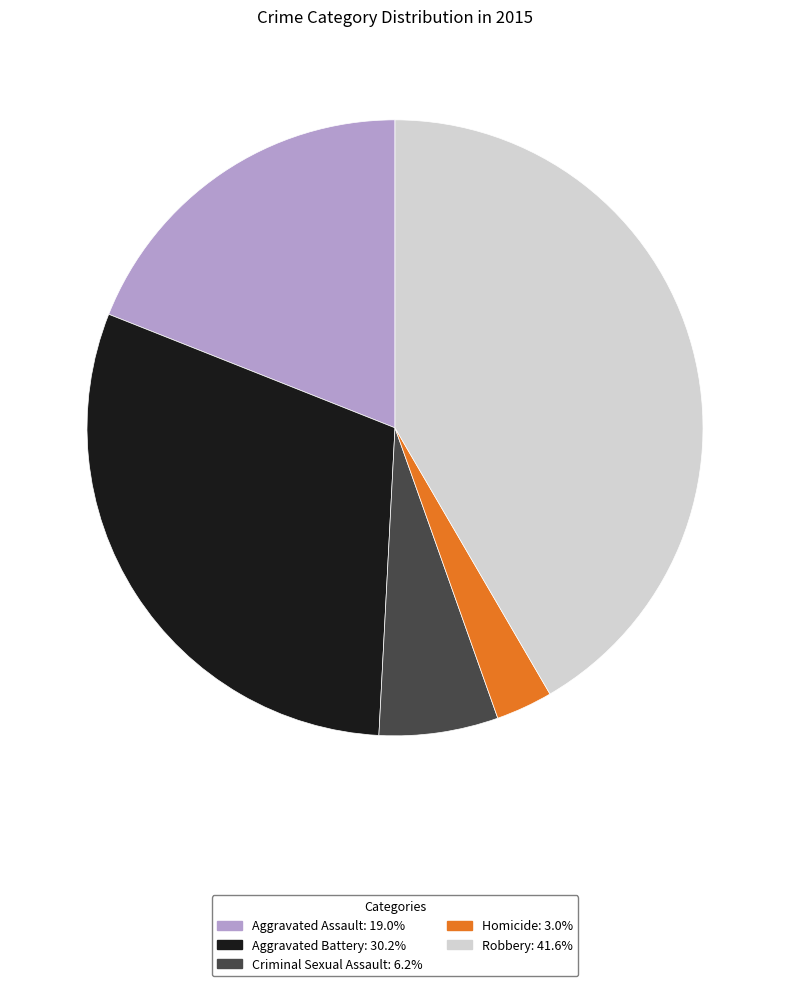

Which category has the smallest portion of the pie?

Homicide